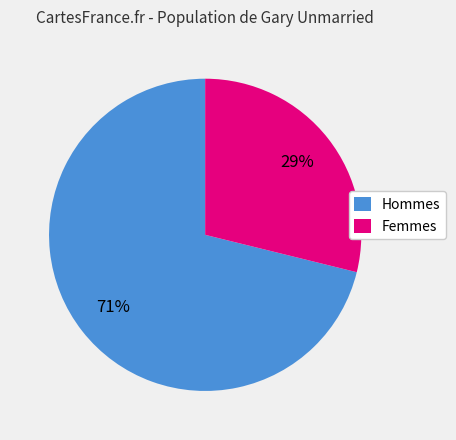

What is the largest slice in the pie chart?

Hommes